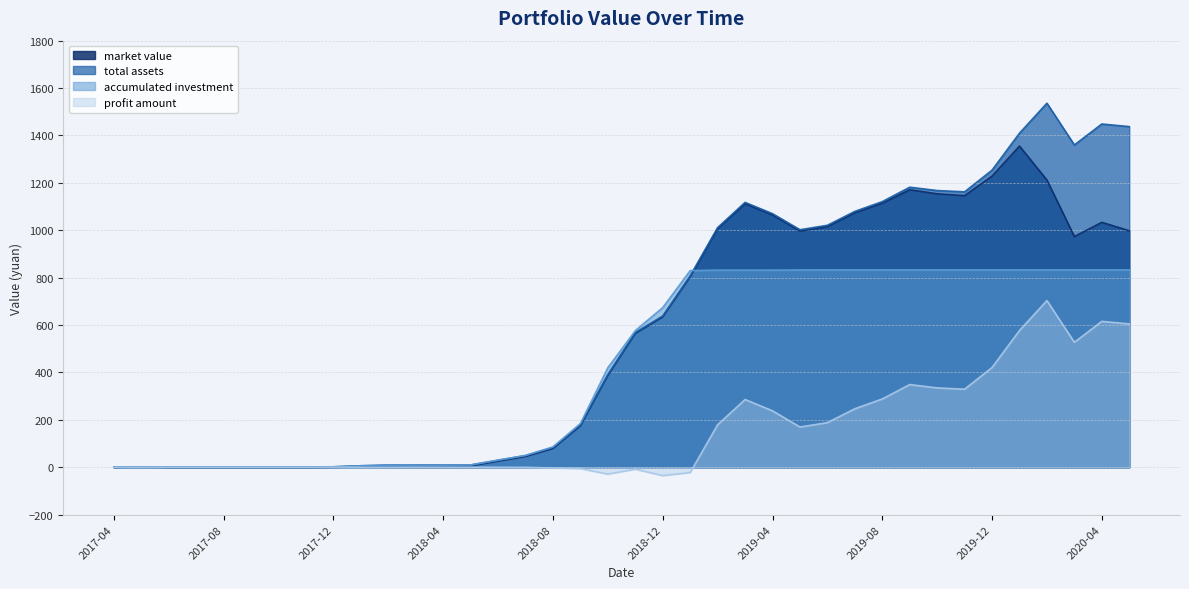

Rank the categories by total assets value from highest to lowest.

2020-02, 2020-04, 2020-05, 2020-01, 2020-03, 2019-12, 2019-09, 2019-10, 2019-11, 2019-08, 2019-03, 2019-07, 2019-04, 2019-06, 2019-02, 2019-05, 2019-01, 2018-12, 2018-11, 2018-10, 2018-09, 2018-08, 2018-07, 2018-06, 2018-05, 2018-03, 2018-04, 2018-02, 2018-01, 2017-12, 2017-06, 2017-07, 2017-08, 2017-09, 2017-10, 2017-11, 2017-05, 2017-04